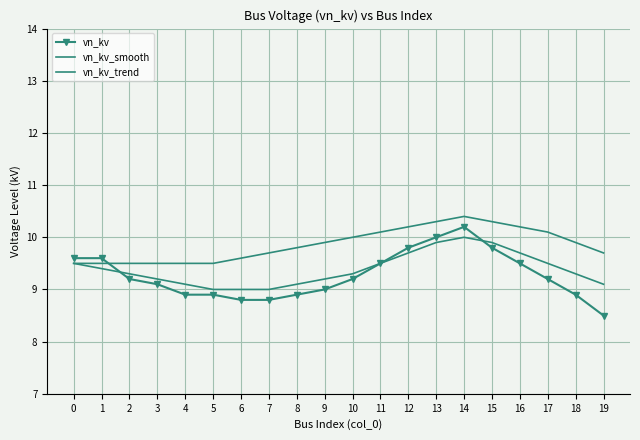

Reading left to right, transcribe all the data shown in this chart.

vn_kv: 9.6	9.6	9.2	9.1	8.9	8.9	8.8	8.8	8.9	9.0	9.2	9.5	9.8	10.0	10.2	9.8	9.5	9.2	8.9	8.5
vn_kv_smooth: 9.5	9.4	9.3	9.2	9.1	9.0	9.0	9.0	9.1	9.2	9.3	9.5	9.7	9.9	10.0	9.9	9.7	9.5	9.3	9.1
vn_kv_trend: 9.5	9.5	9.5	9.5	9.5	9.5	9.6	9.7	9.8	9.9	10.0	10.1	10.2	10.3	10.4	10.3	10.2	10.1	9.9	9.7